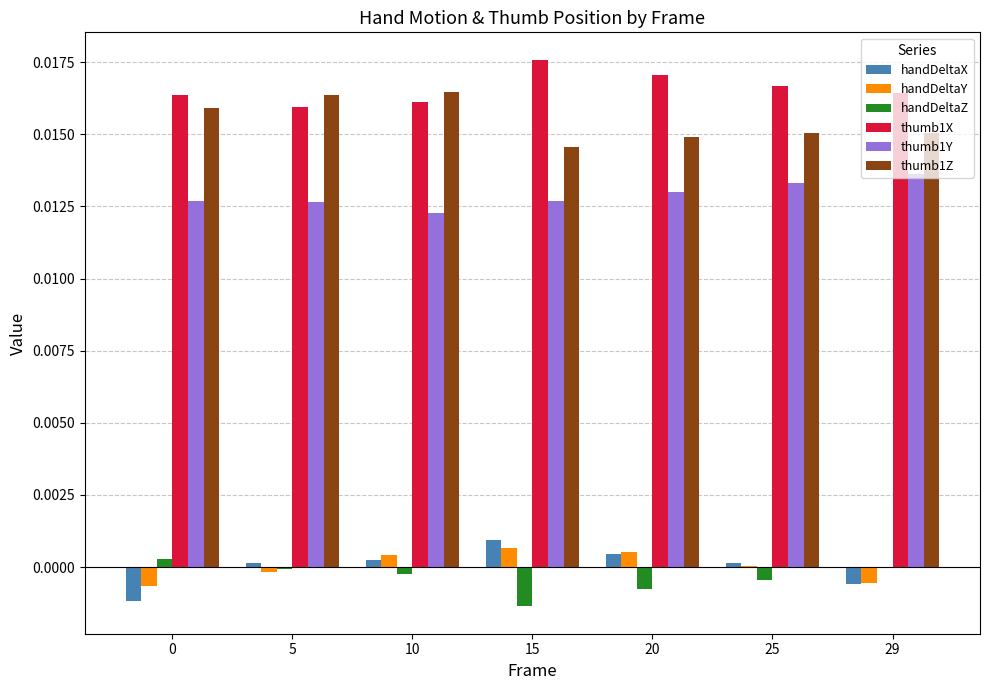

Is it true that thumb1Z equals 0.0 at 5?

True